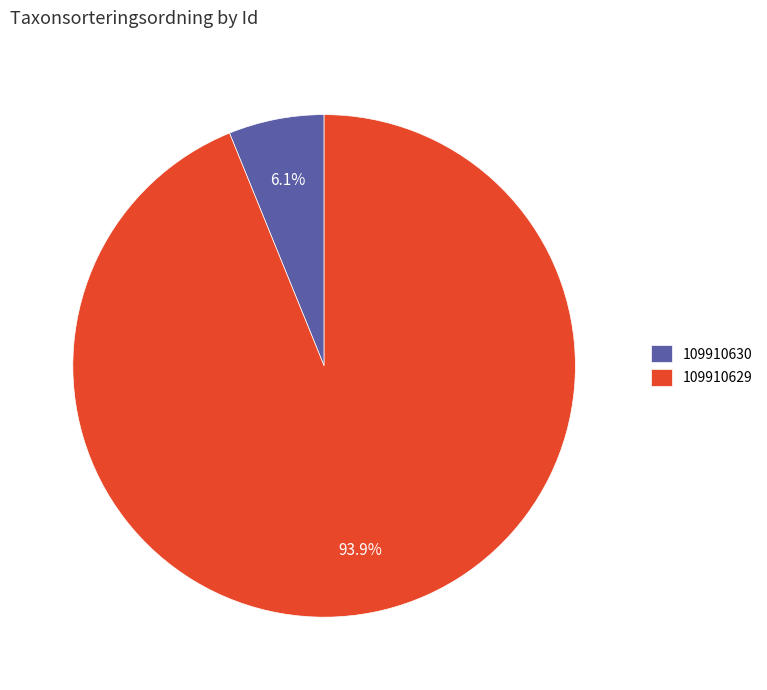

Is the sum of 109910630 and 109910629 greater than half?

Yes